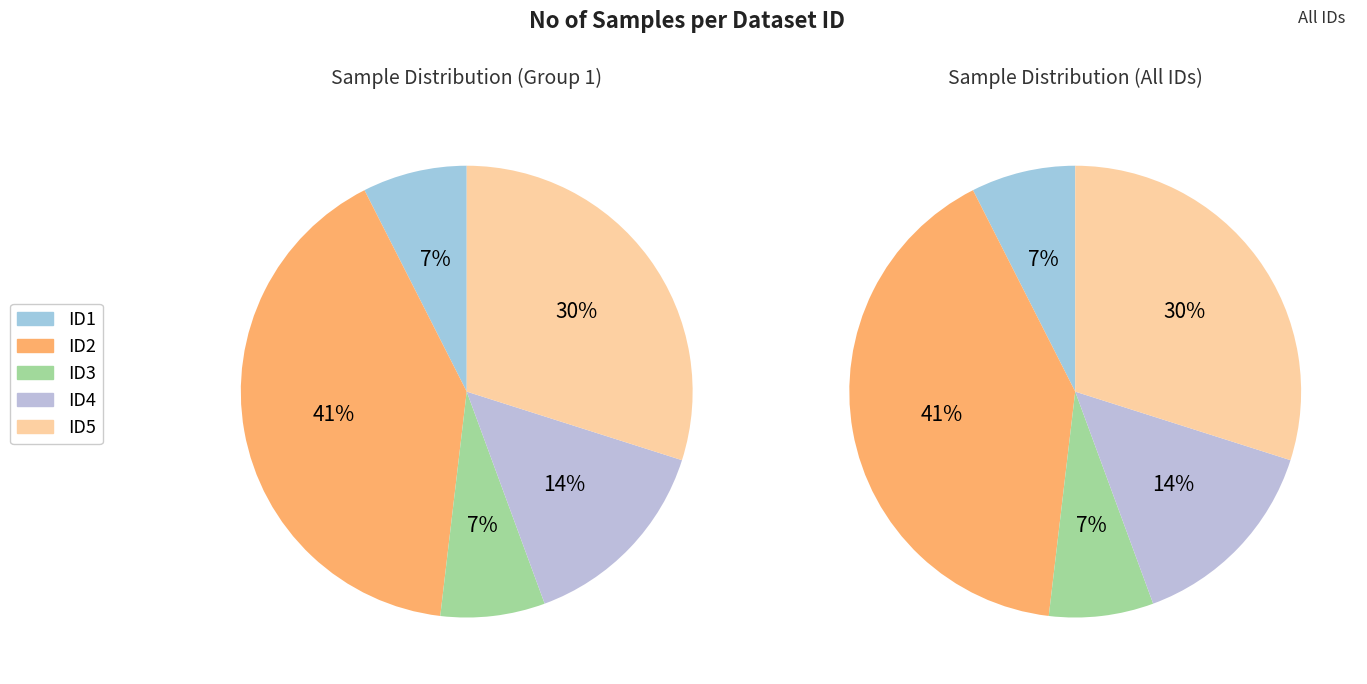

Count the number of slices in the pie.

5